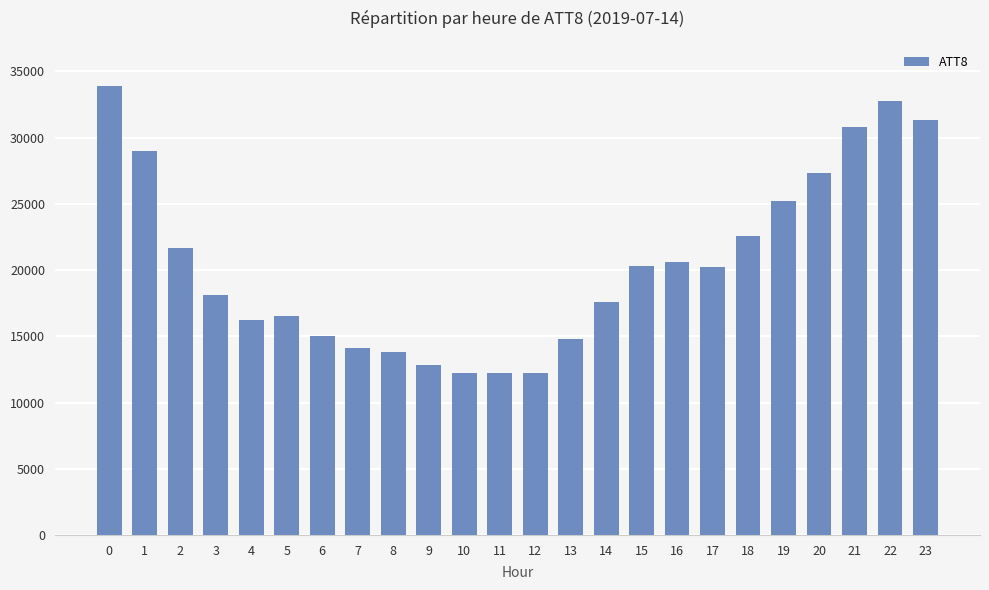

Where is the data nearest to the value 23050?

18